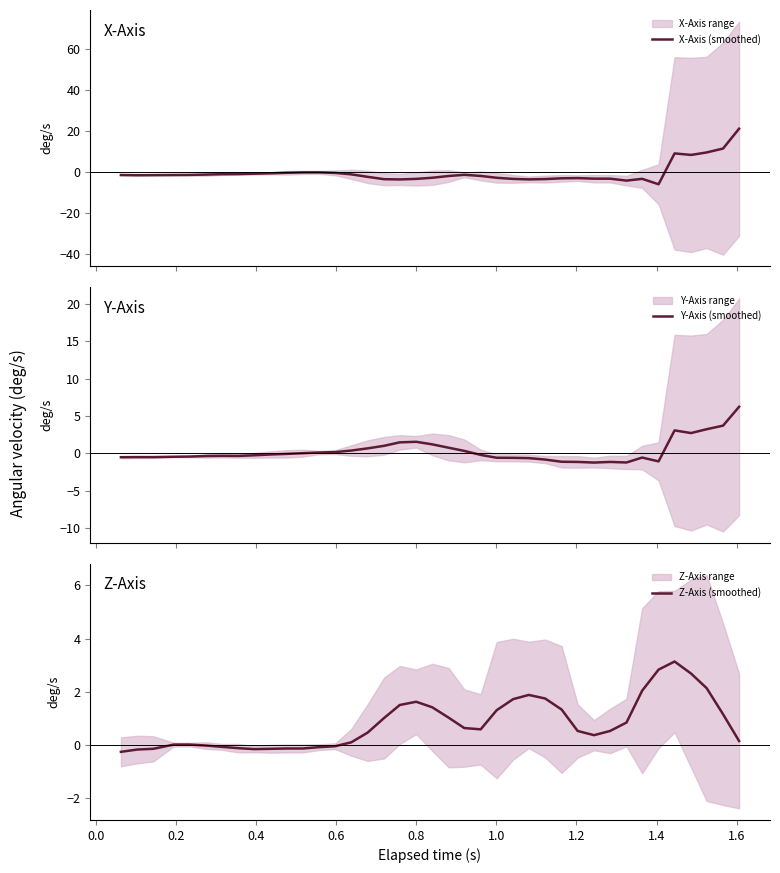

What is the maximum value for X-Axis (smoothed)?

21.3